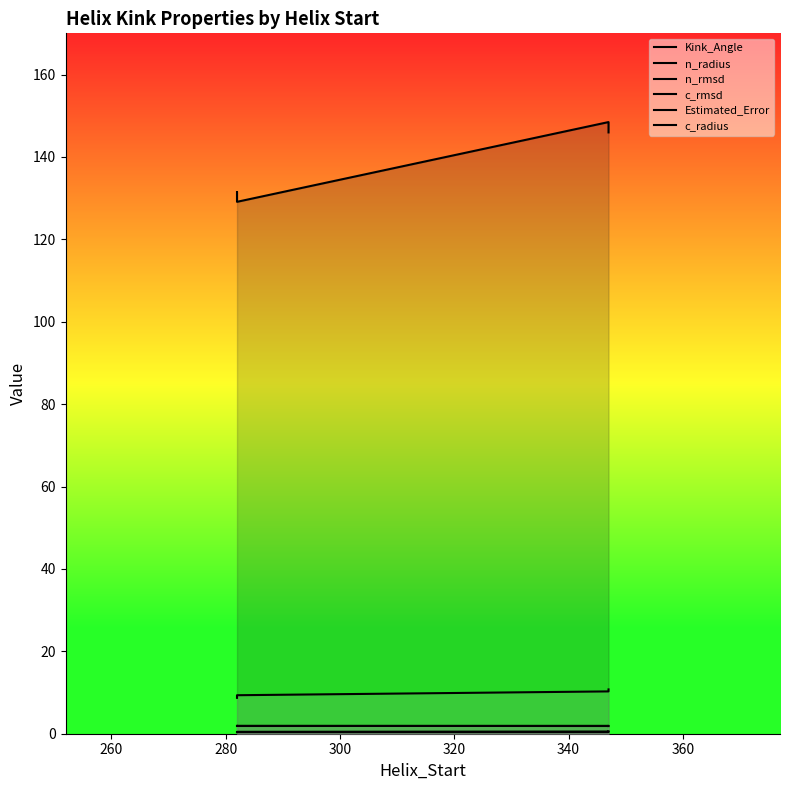

How many lines are shown in the chart?

6